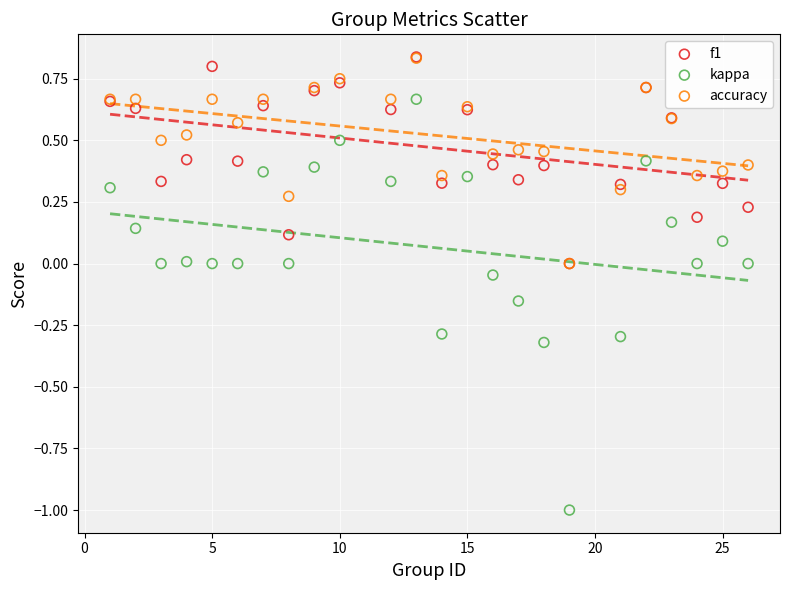

What are all the series names shown in the legend?

f1, kappa, accuracy